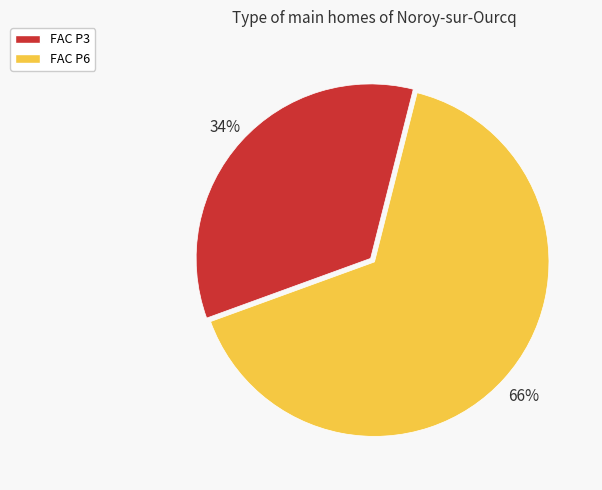

Count the number of slices in the pie.

2